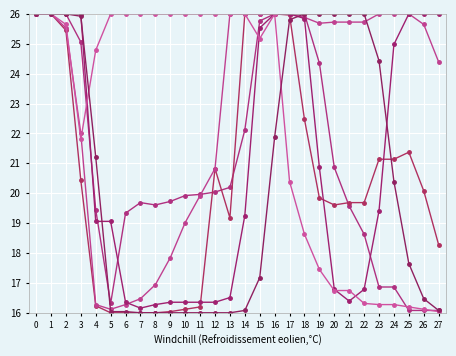

How many series are shown in this chart?

6